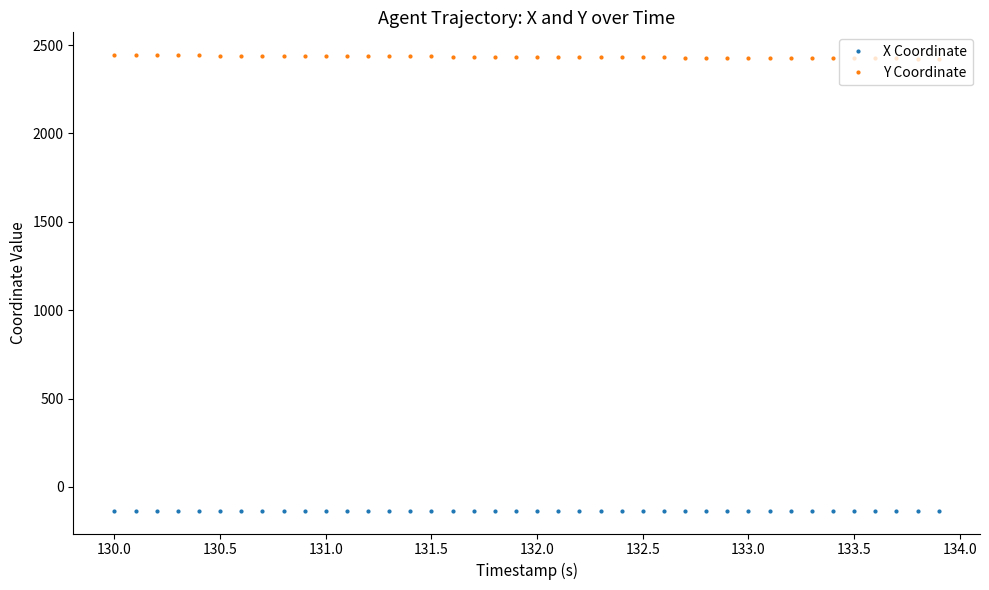

Rank the series by their maximum value, from highest to lowest.

Y Coordinate, X Coordinate